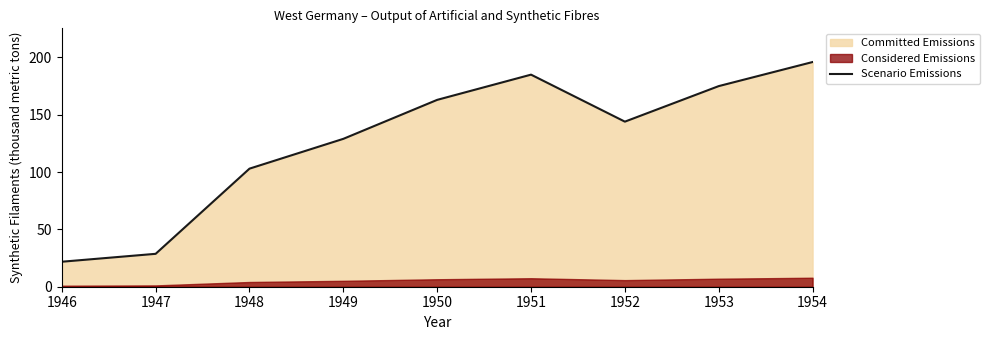

What is the sum of the values at 1954 and 1947?

224.7